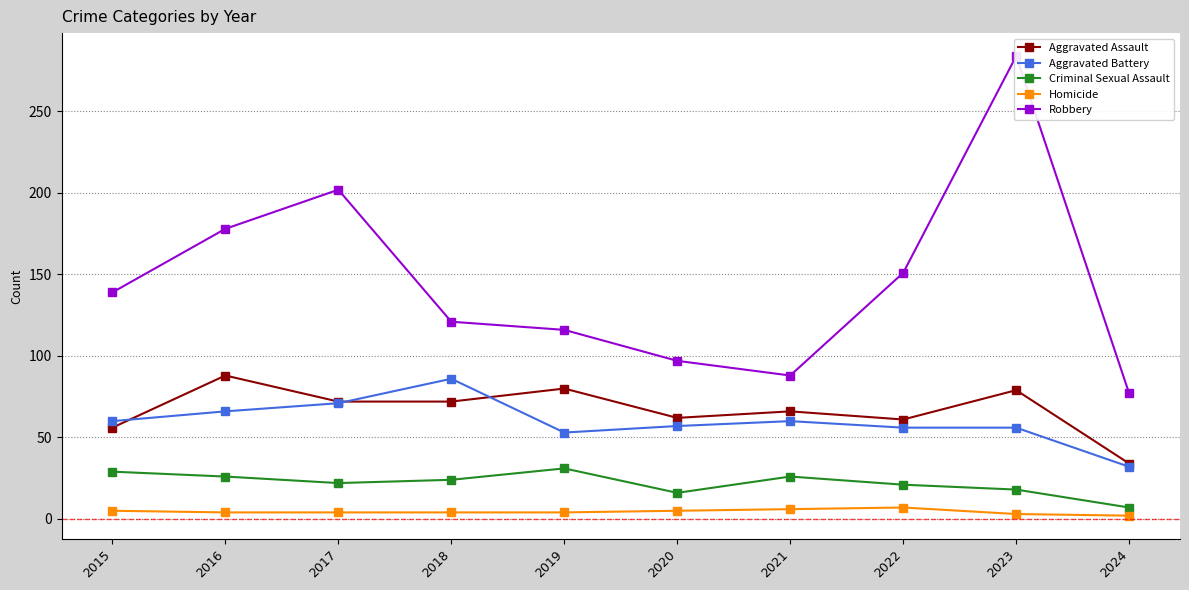

What is the sum of all Criminal Sexual Assault values?

220